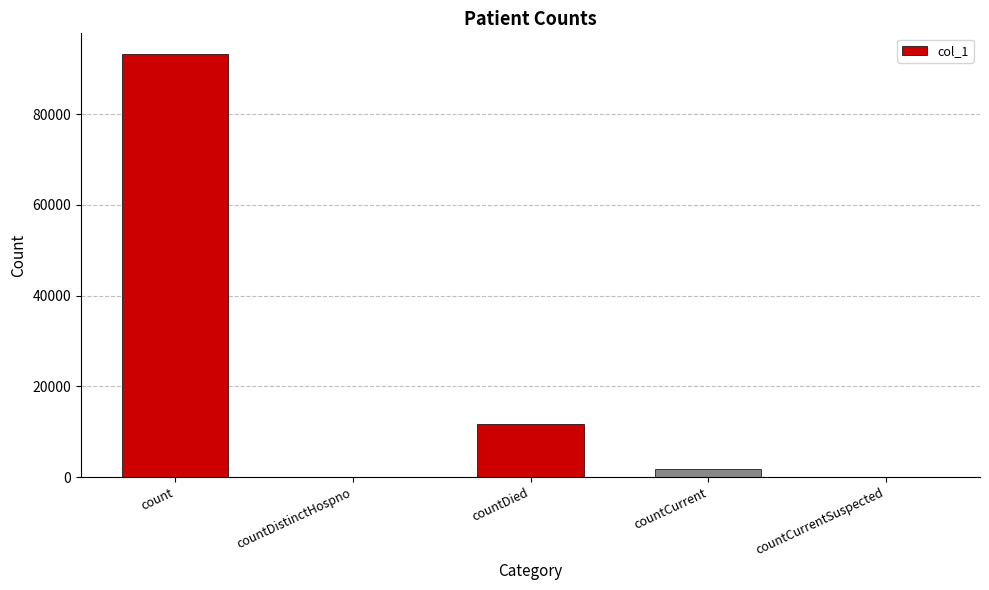

What is the sum of all values?

106506